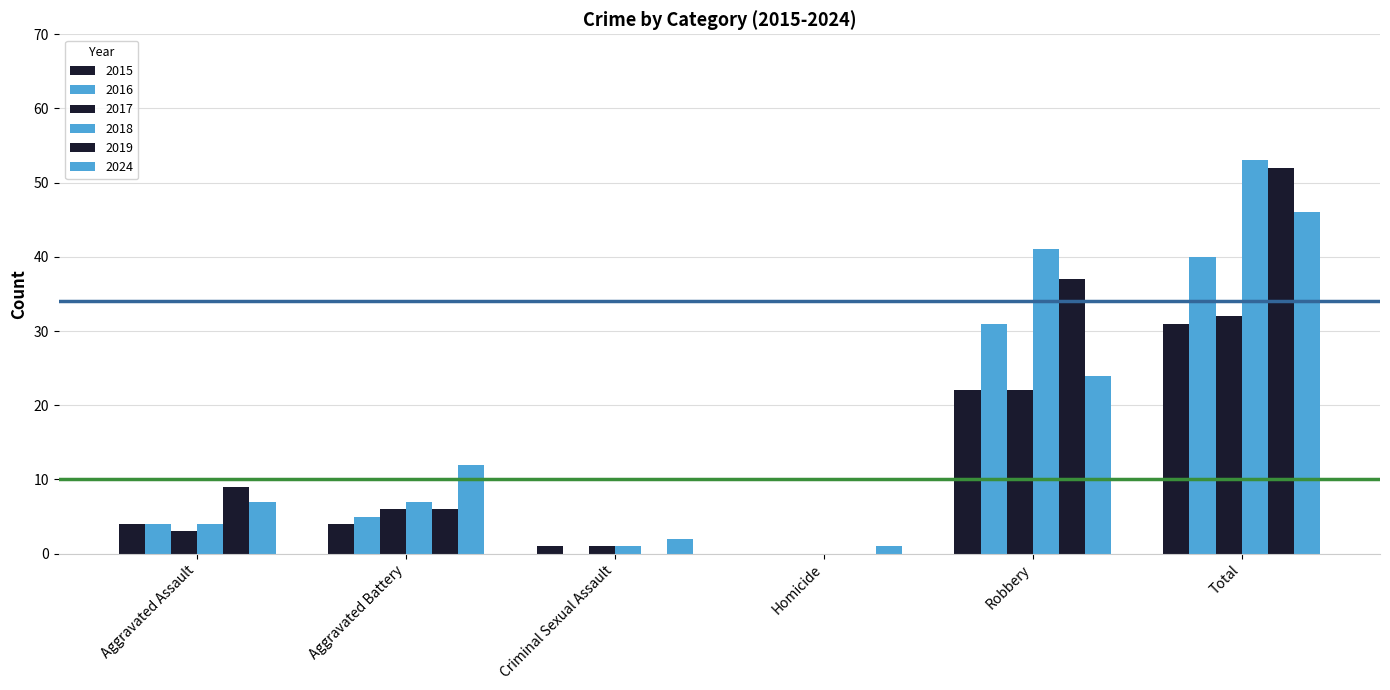

True or false: 2016 has a value of -25 at Criminal Sexual Assault.

False